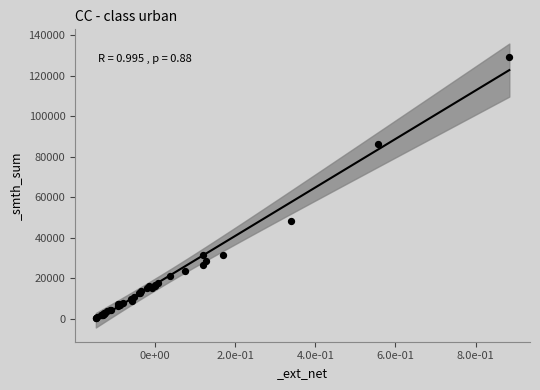

What Y value in the scatter plot is closest to 64796?

48390